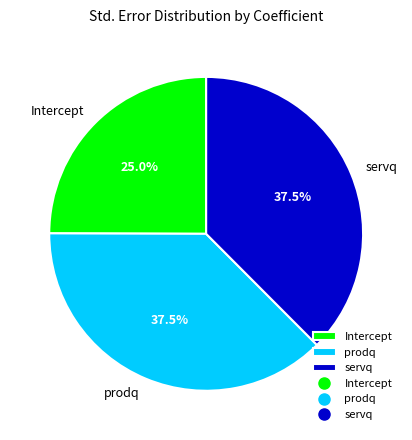

Count the number of slices in the pie.

3